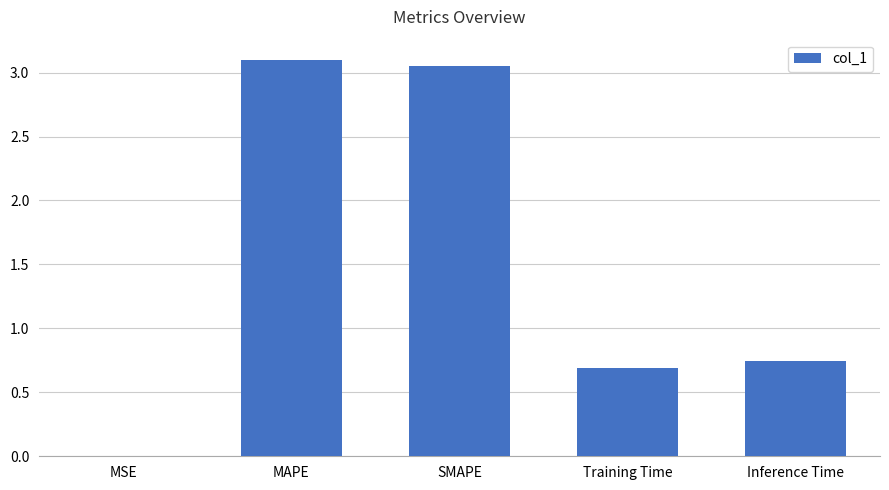

Which has a higher value, Inference Time or SMAPE?

SMAPE